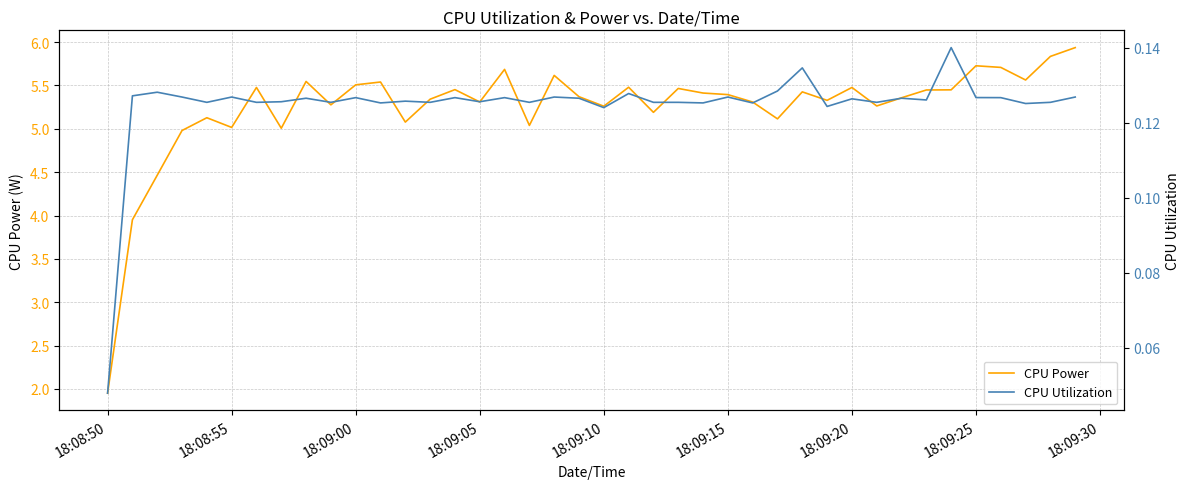

True or false: CPU Power and CPU Utilization cross at least once.

False